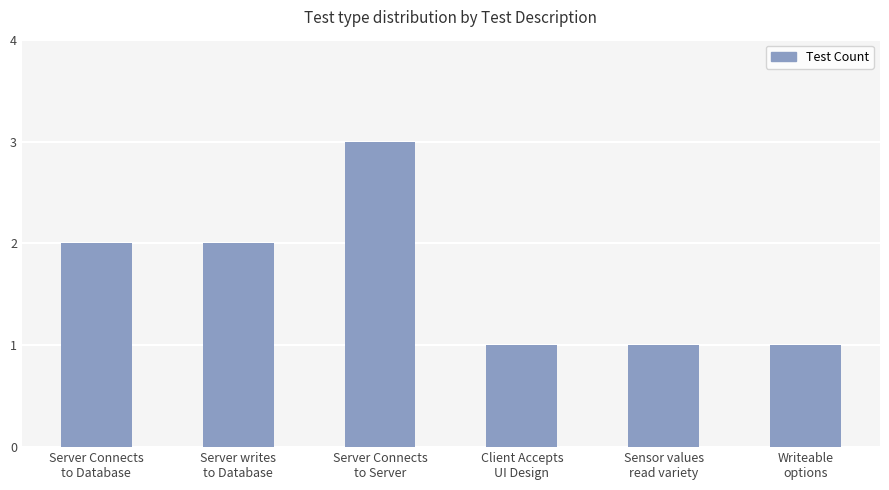

What is the sum of all values?

10